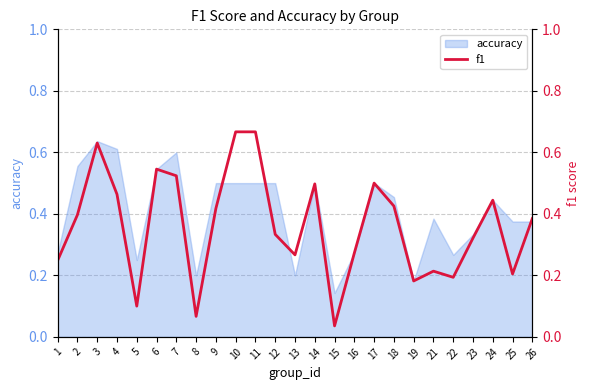

The value at 1 is 0.3. True or false?

False